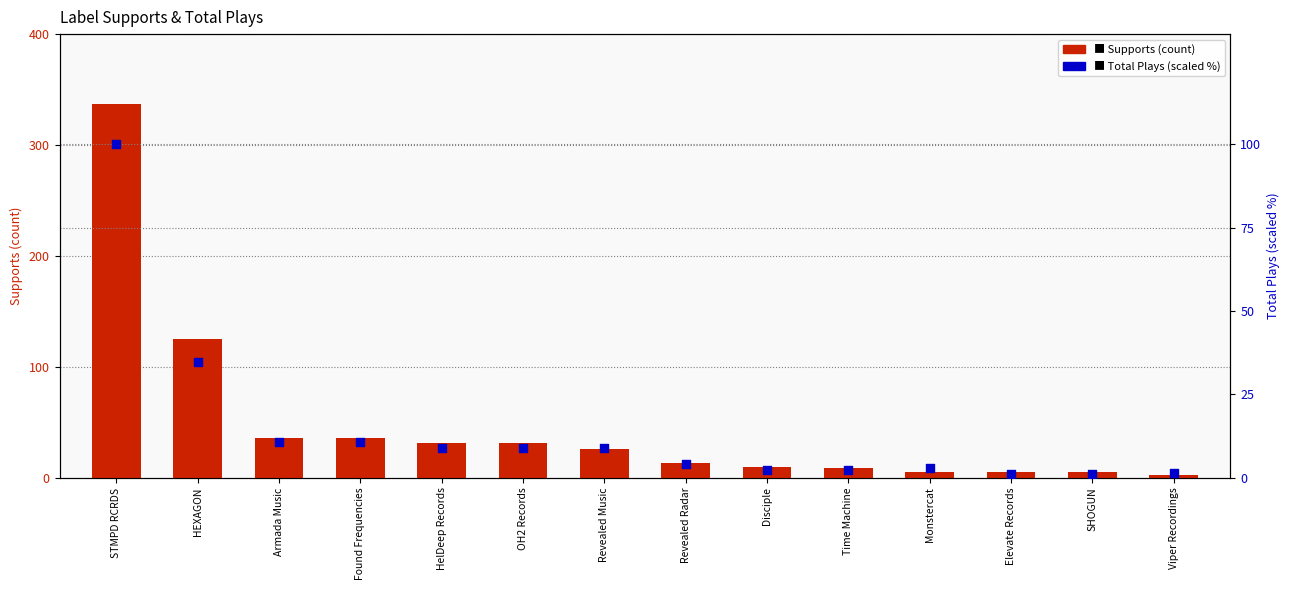

At how many categories does at least one series exceed 60?

2